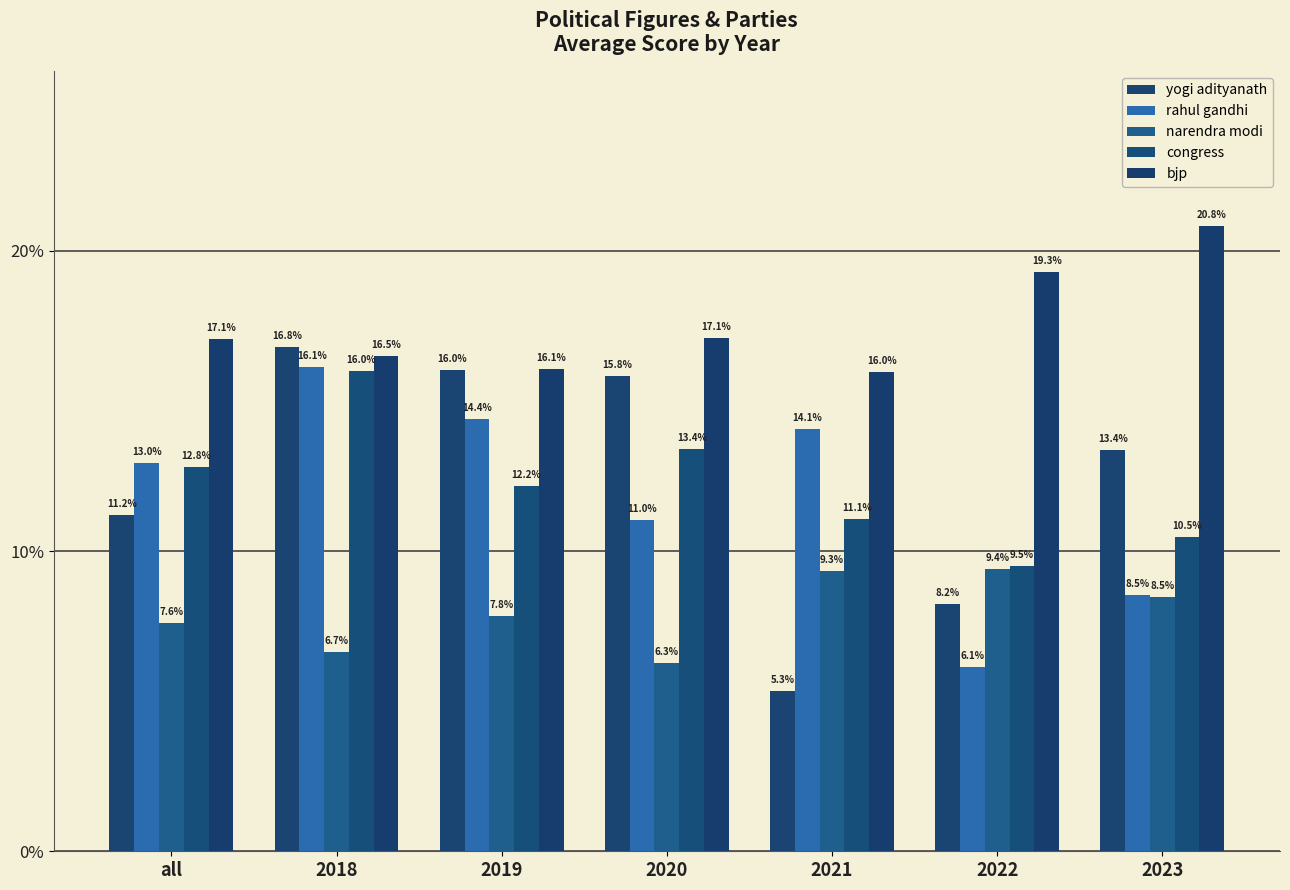

Does the chart contain any negative values?

No